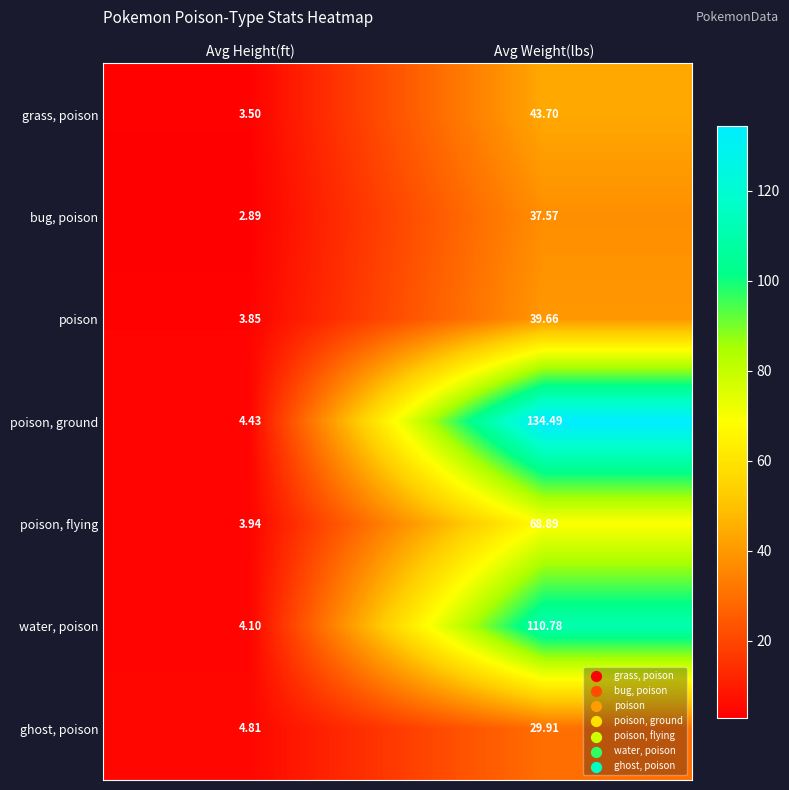

Which series changed the most between Avg Height(ft) and Avg Weight(lbs)?

poison, ground